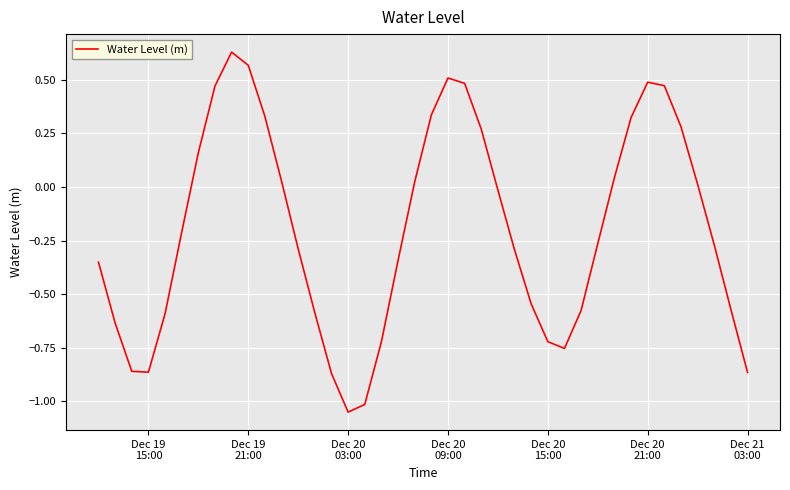

What is the difference between the maximum and minimum values?

1.7